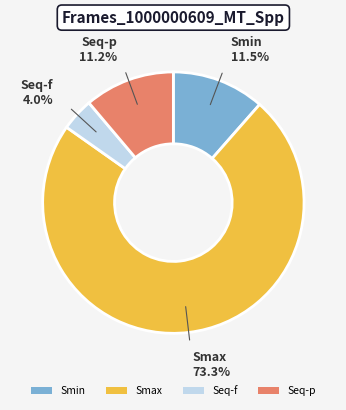

Which has a higher value, Smin or Smax?

Smax